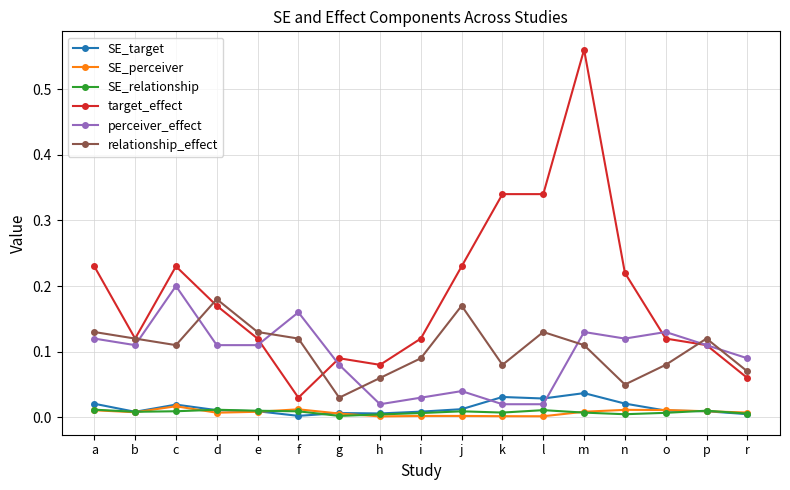

What position from the left is j?

10